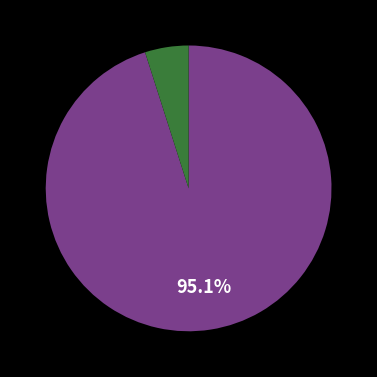

Is there any slice that represents more than half of the pie?

Yes